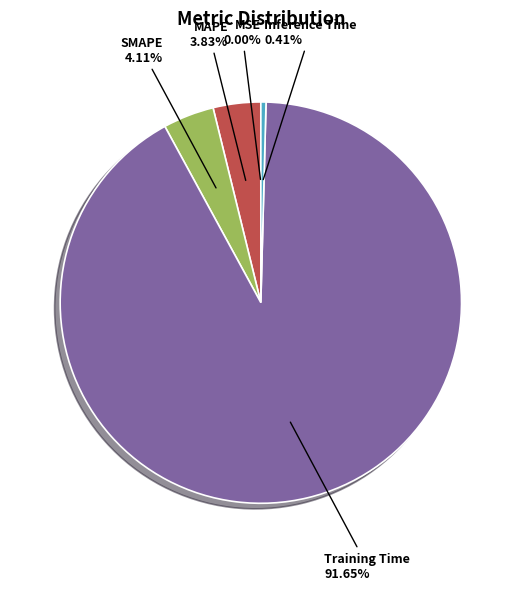

To the nearest percent, what is the difference between the largest and smallest slice percentages?

92%